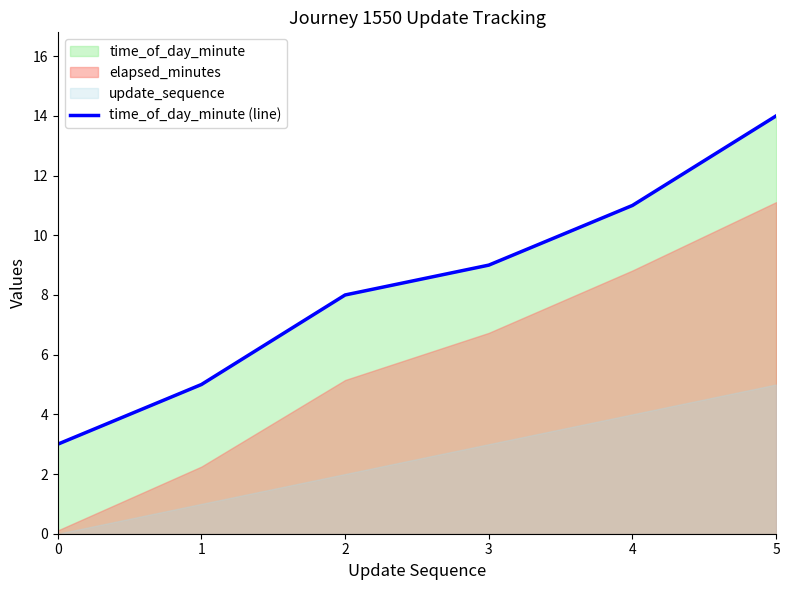

Which has a higher value, 2 or 4?

4